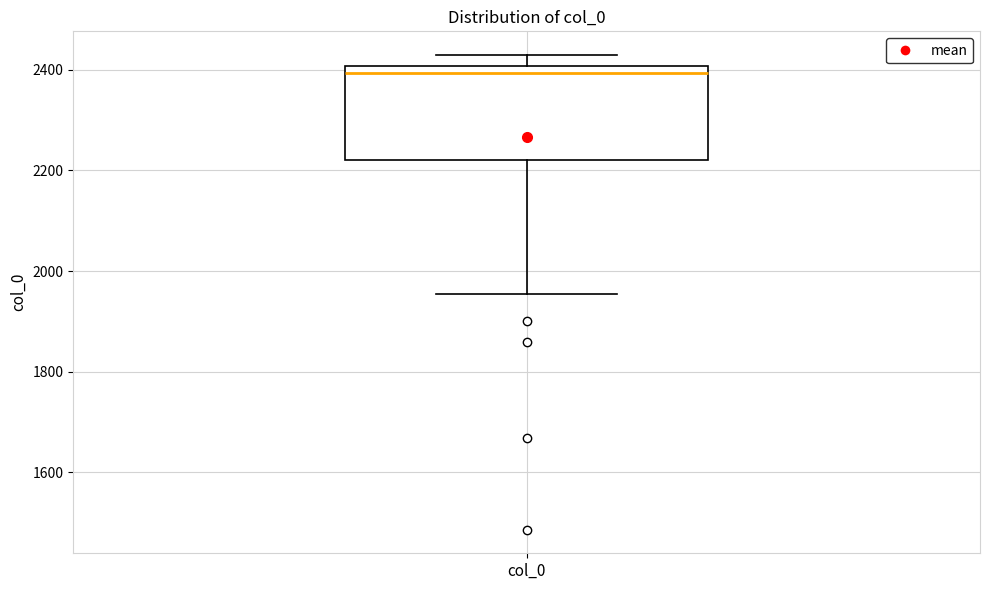

Transcribe this box plot: give where the median line is, the range the box spans, and where the two whiskers end, as read against the y-axis. The values are not printed on the chart, so give them approximately, as read against the axis.

median 2400 (just below the box's upper edge), box 2220 to 2400, whiskers 1960 to 2420